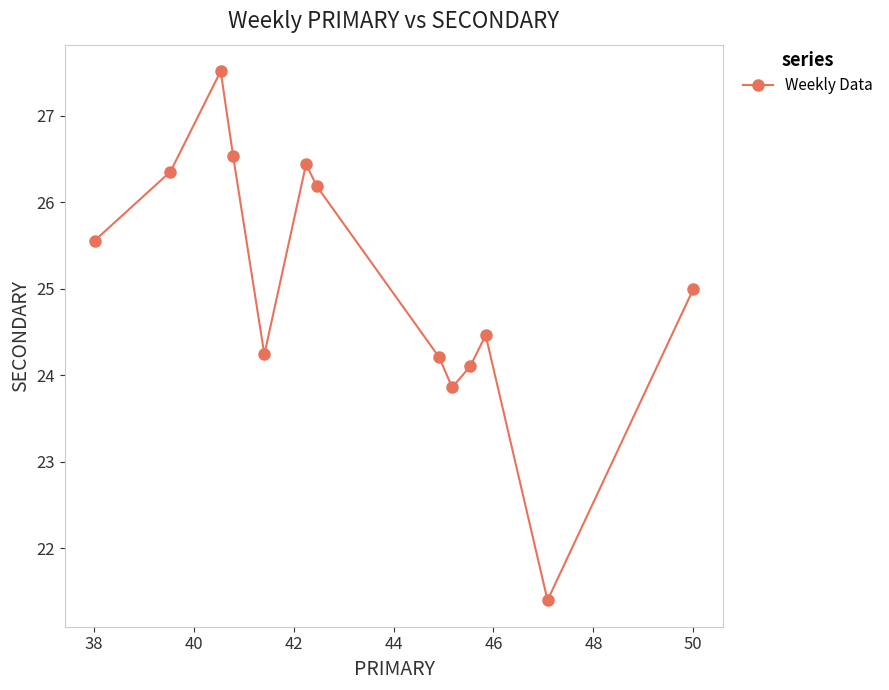

What is the range of Y values (max minus min)?

6.1